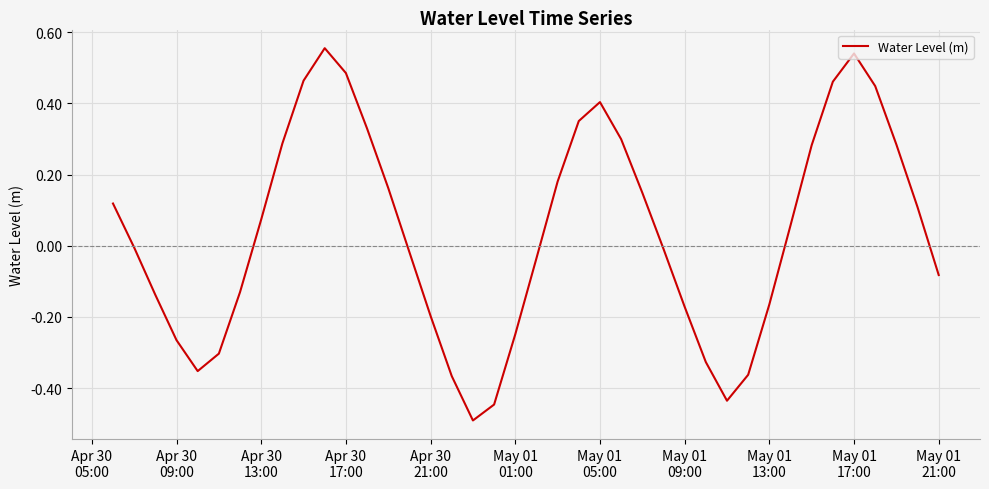

What is the minimum value shown in the chart?

-0.5